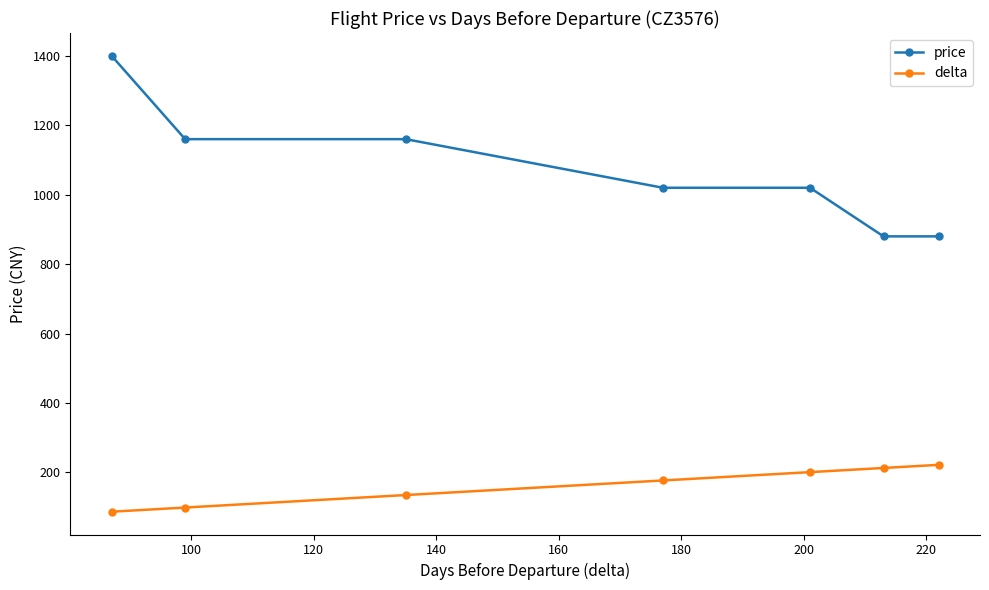

What is the value of the delta point at the 7th from the left?

222